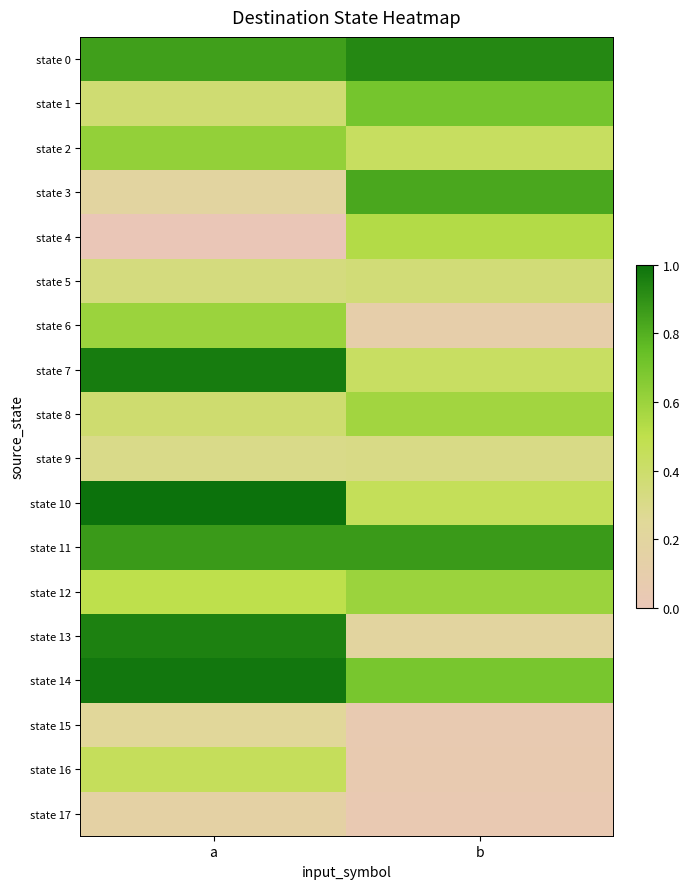

What is the greatest value displayed?

123